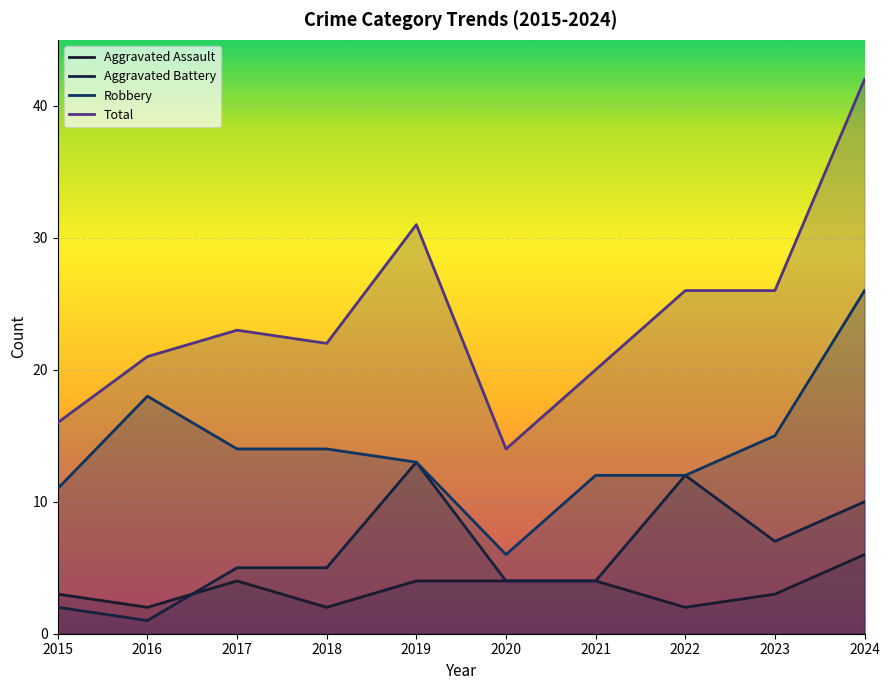

True or false: Aggravated Battery has a value of 13 at 2019.

True